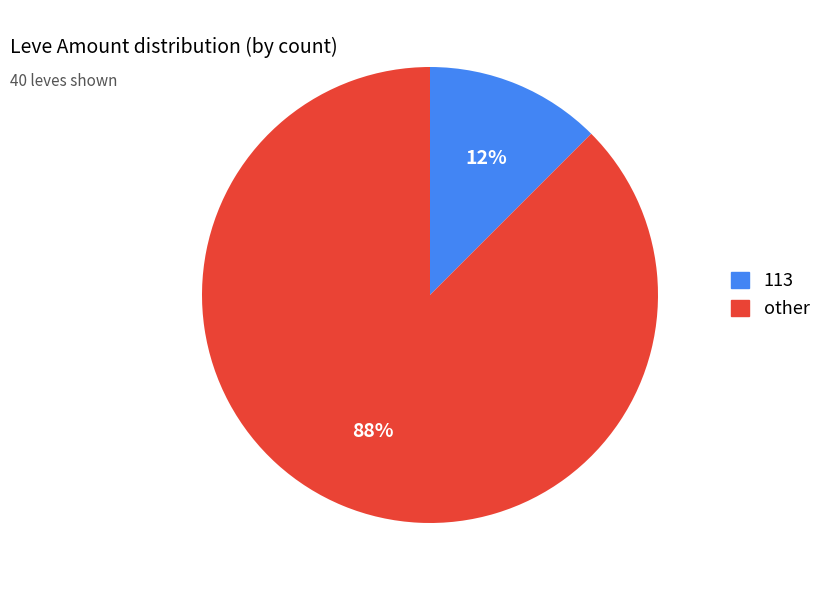

To the nearest percent, what is the average slice percentage?

50%